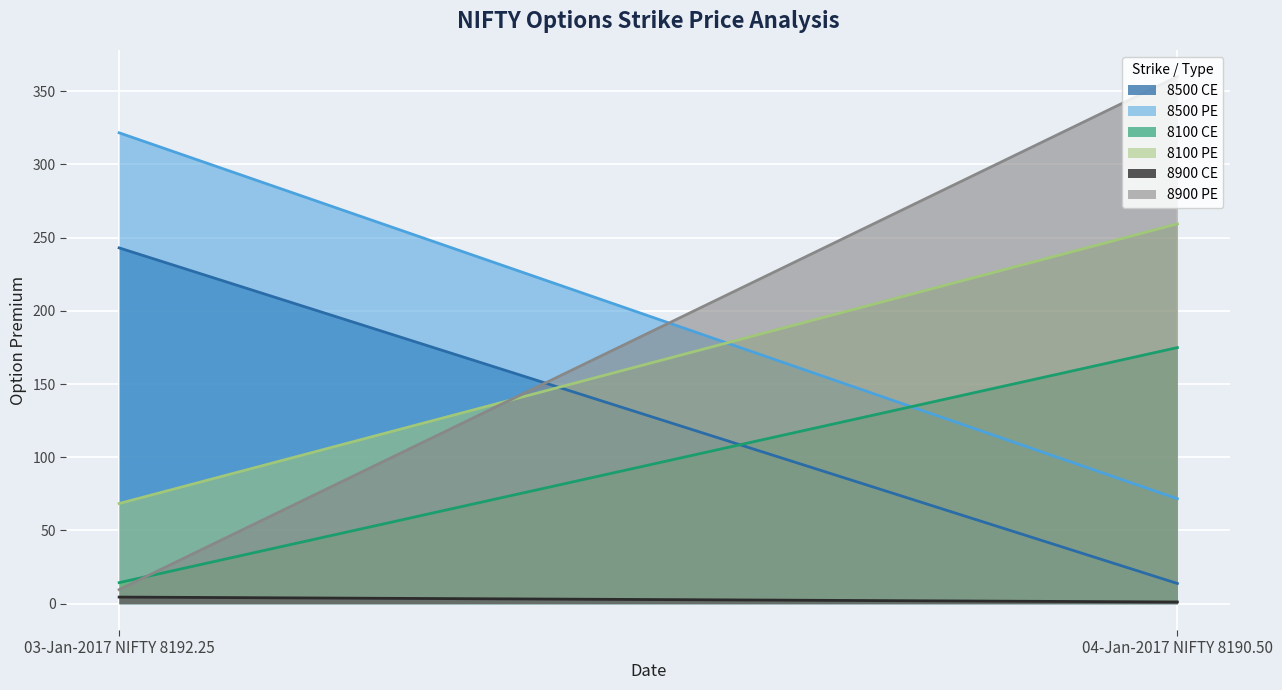

How many lines are shown in the chart?

6